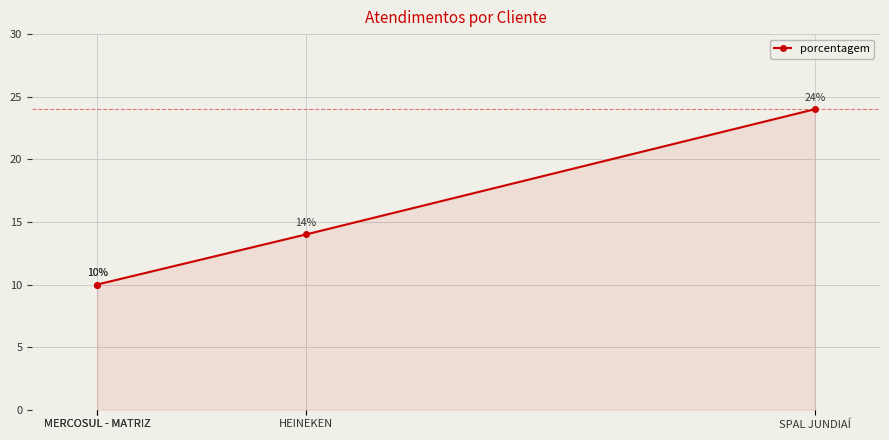

What is the change in value from SPAL JUNDIAÍ to HEINEKEN?

-10